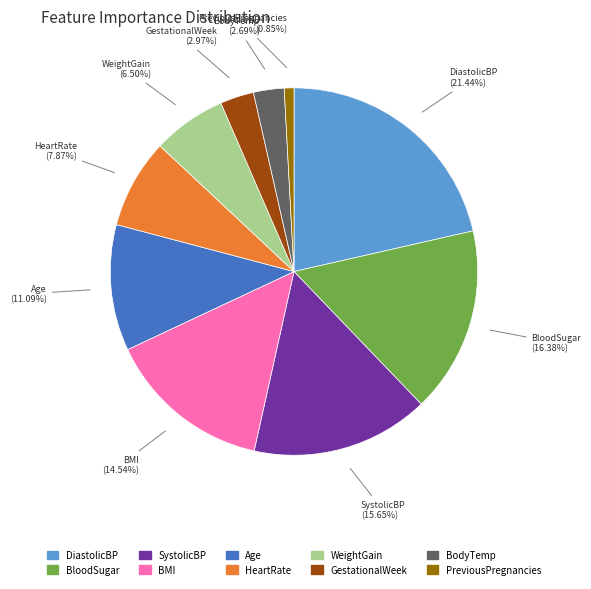

Is there any slice that represents more than half of the pie?

No